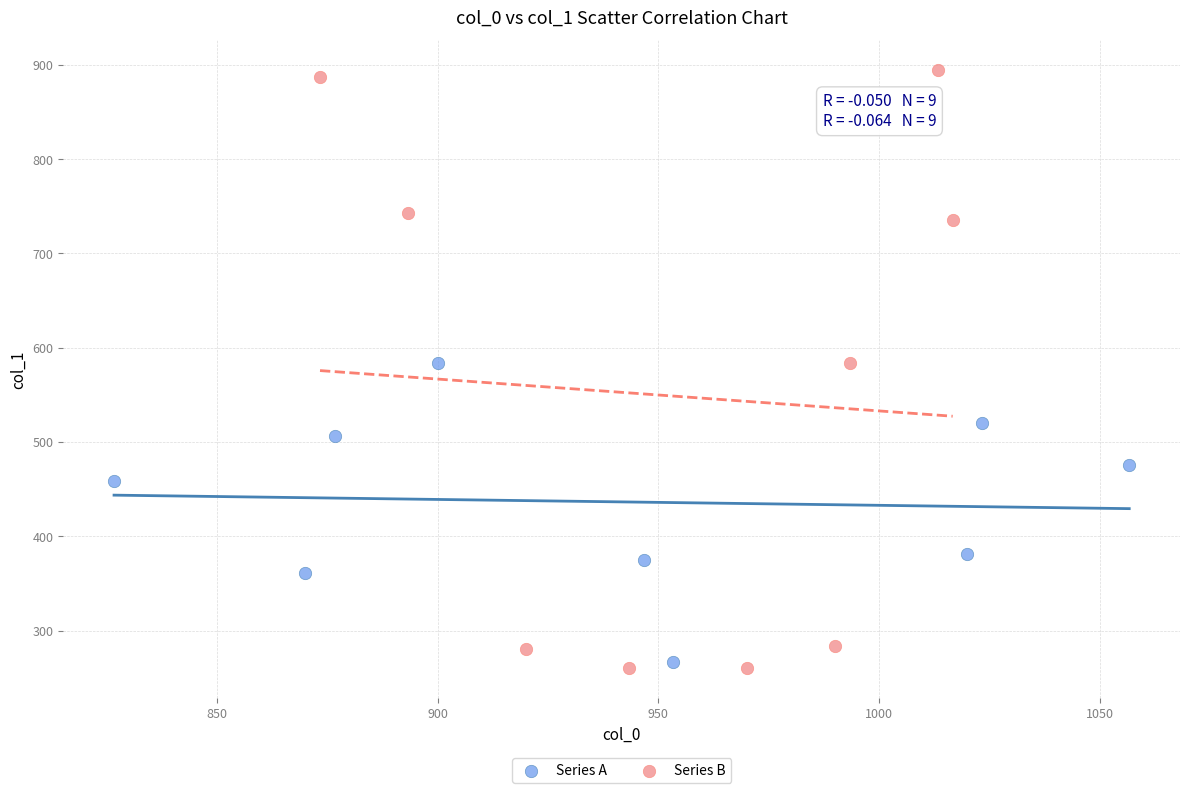

Which series contains the highest Y value?

Series B